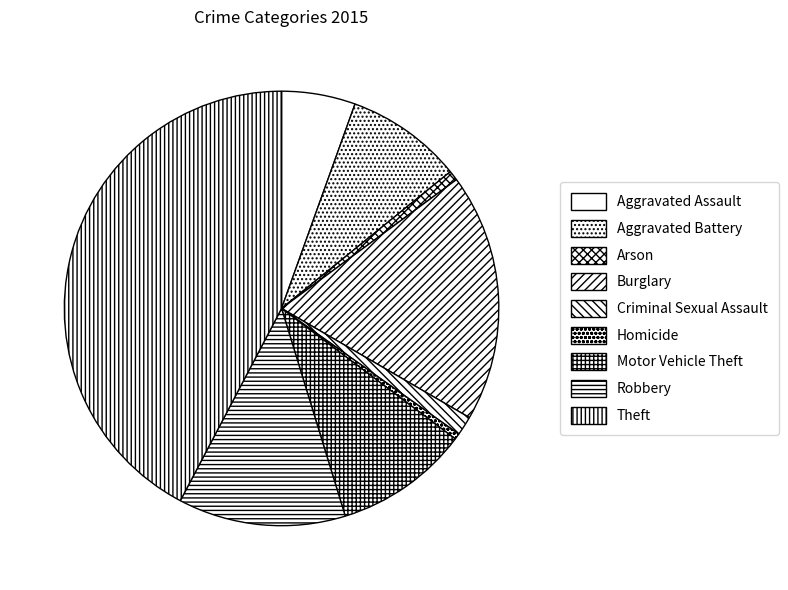

Rank the categories by value from lowest to highest.

Homicide, Arson, Criminal Sexual Assault, Aggravated Assault, Aggravated Battery, Motor Vehicle Theft, Robbery, Burglary, Theft